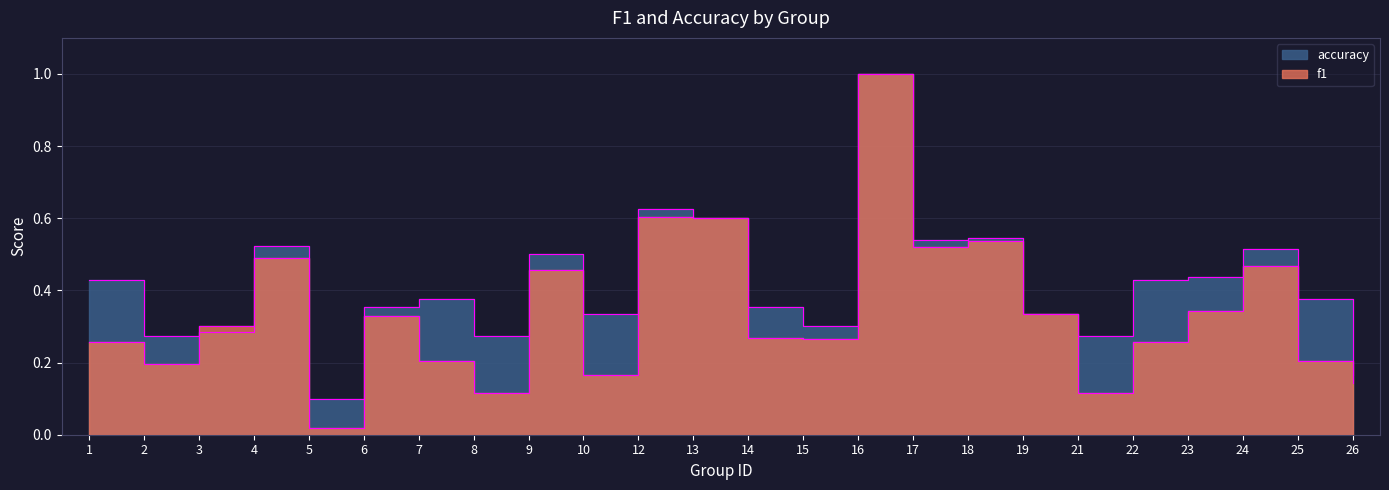

Reading left to right, list all the values displayed in this chart.

f1: 1=0.3	2=0.2	3=0.3	4=0.5	5=0.0	6=0.3	7=0.2	8=0.1	9=0.5	10=0.2	12=0.6	13=0.6	14=0.3	15=0.3	16=1.0	17=0.5	18=0.5	19=0.3	21=0.1	22=0.3	23=0.3	24=0.5	25=0.2	26=0.1
accuracy: 1=0.4	2=0.3	3=0.3	4=0.5	5=0.1	6=0.4	7=0.4	8=0.3	9=0.5	10=0.3	12=0.6	13=0.6	14=0.4	15=0.3	16=1.0	17=0.5	18=0.5	19=0.3	21=0.3	22=0.4	23=0.4	24=0.5	25=0.4	26=0.2